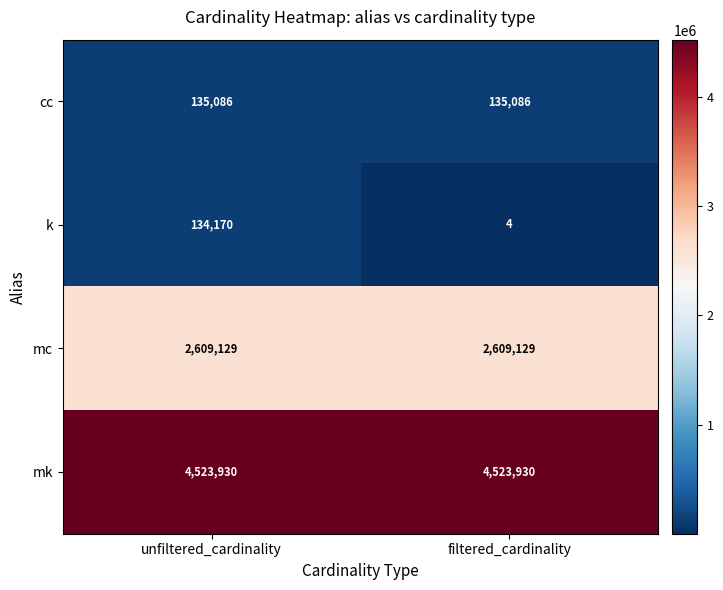

Which series has the largest total across all categories?

mk